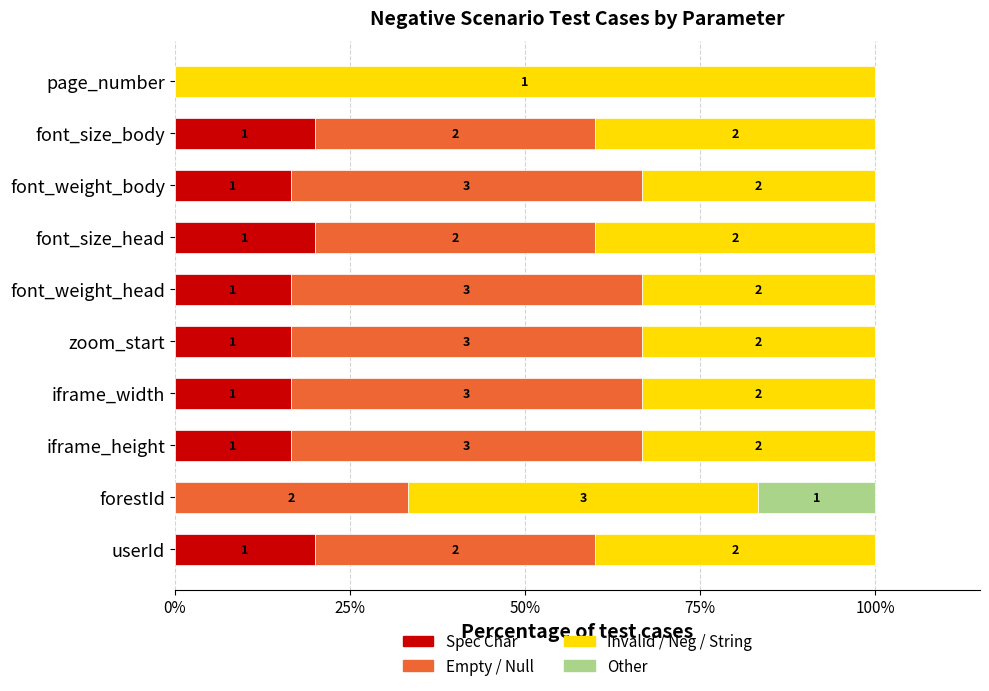

What is the sum of all Other values?

16.7